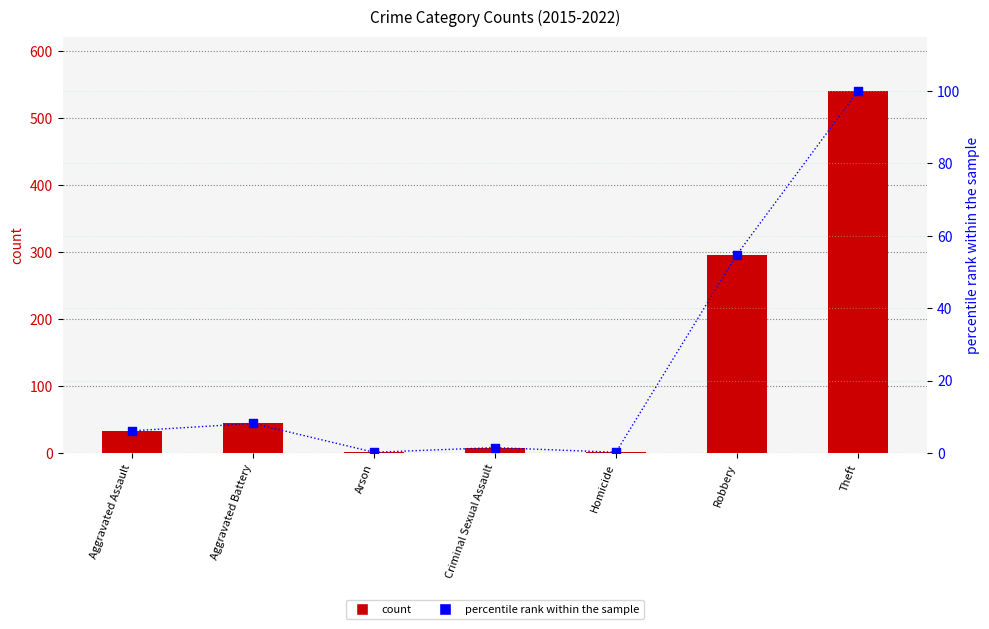

At how many categories does at least one series exceed 291?

2